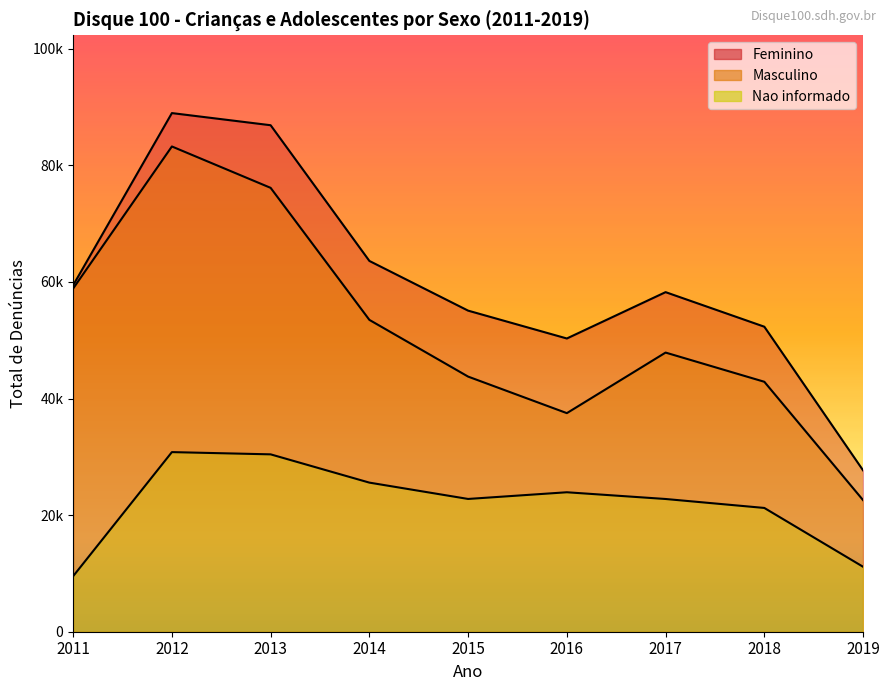

Is it true that Nao informado equals 25577 at 2014?

True